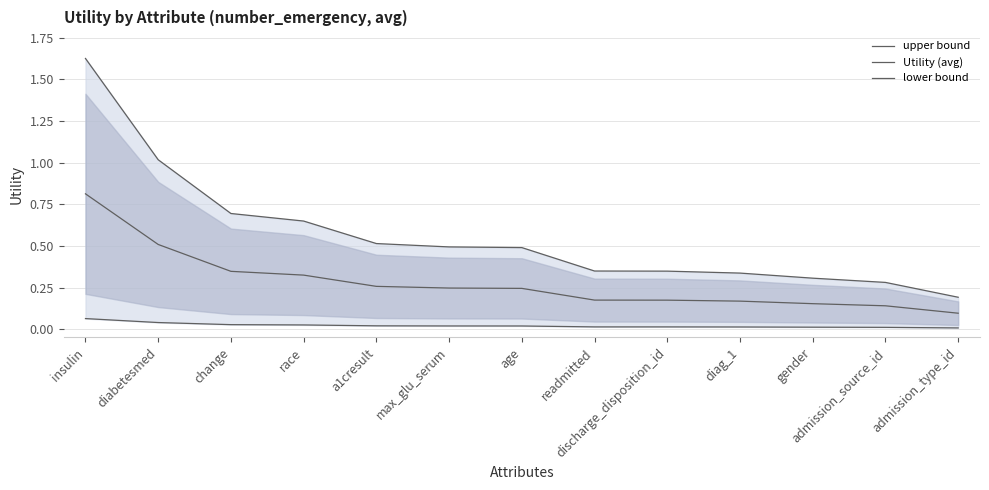

True or false: Utility (avg) has more than 1 interior local peaks.

False